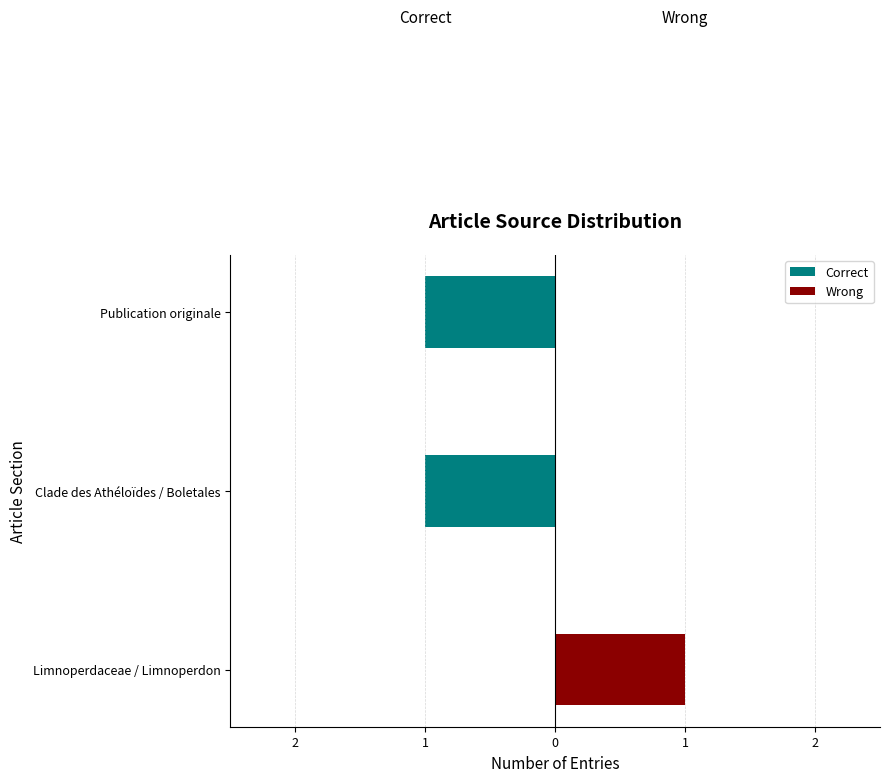

The Correct series shows 0 at 1. True or false?

False